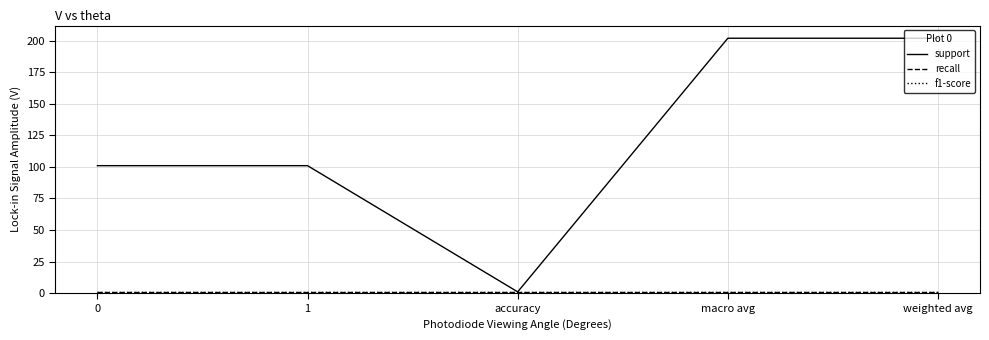

What is the total value across all series at accuracy?

2.9